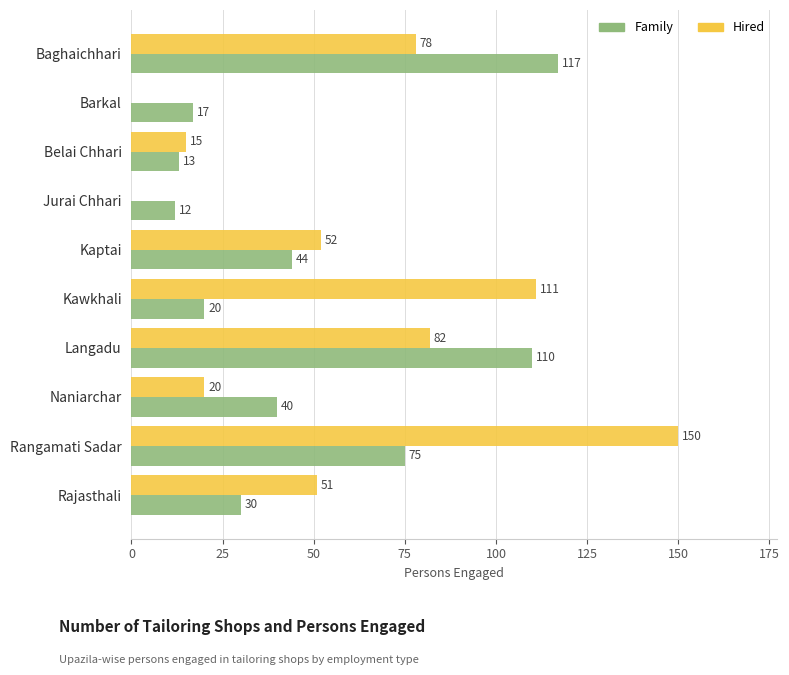

Which category has the highest value across all series?

Rangamati Sadar